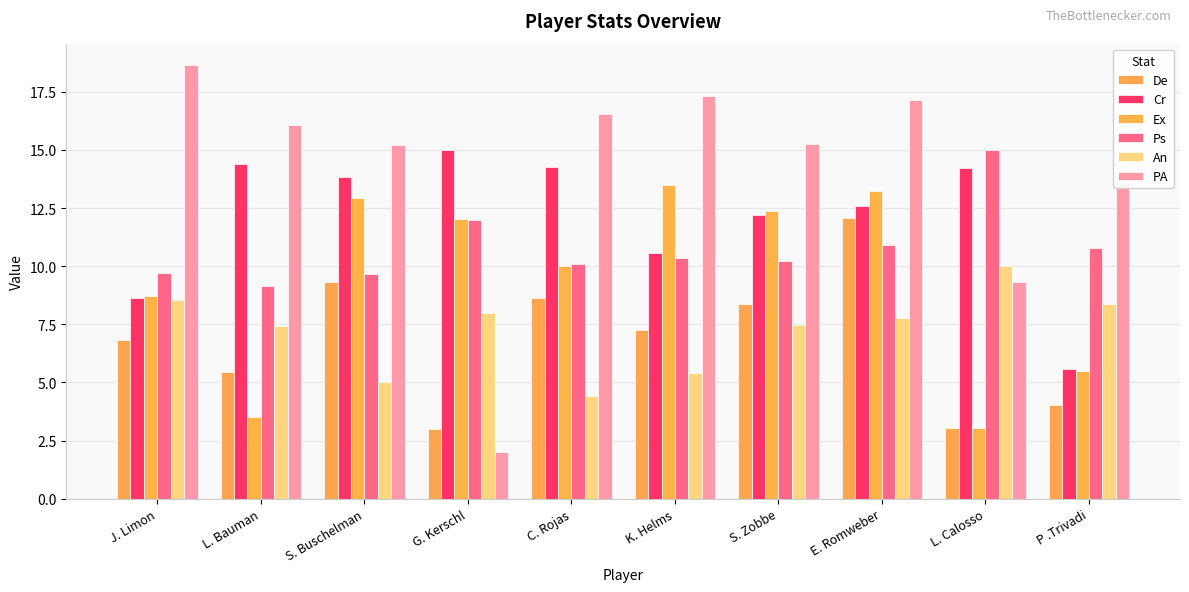

What is the maximum value for Cr?

15.0